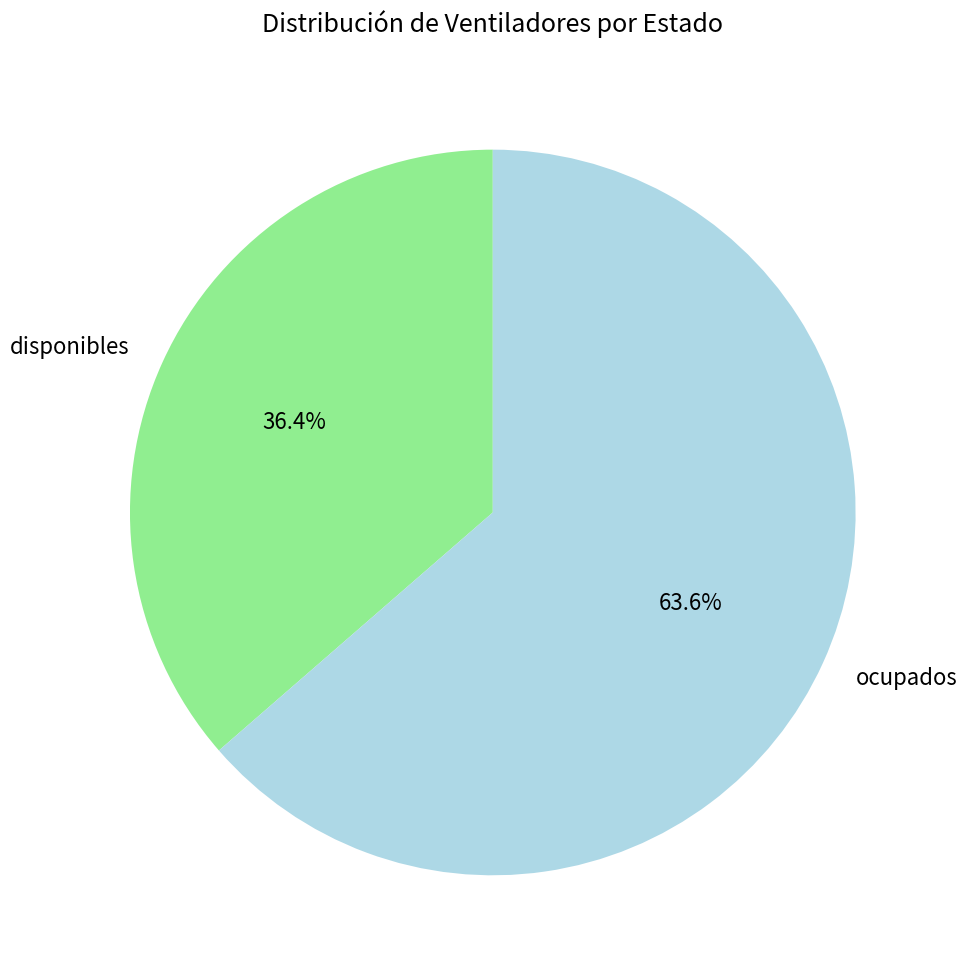

Approximately how many times larger is the value at ocupados compared to disponibles?

1.7